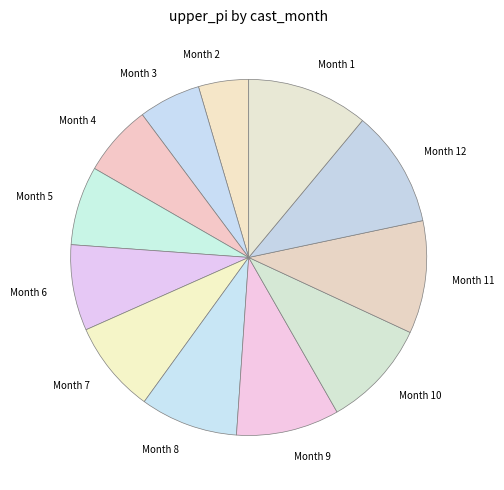

Count the number of slices in the pie.

12